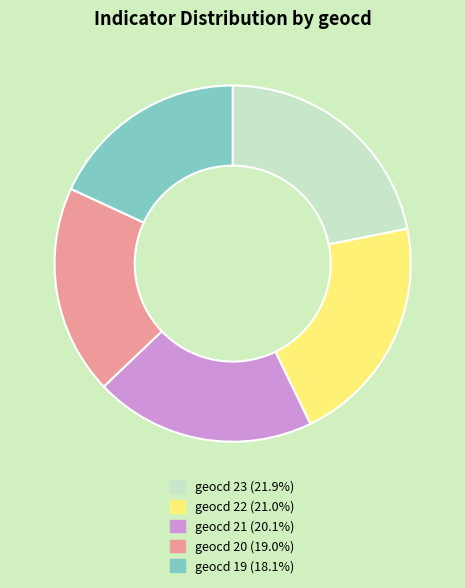

Is there a majority slice in this chart?

No